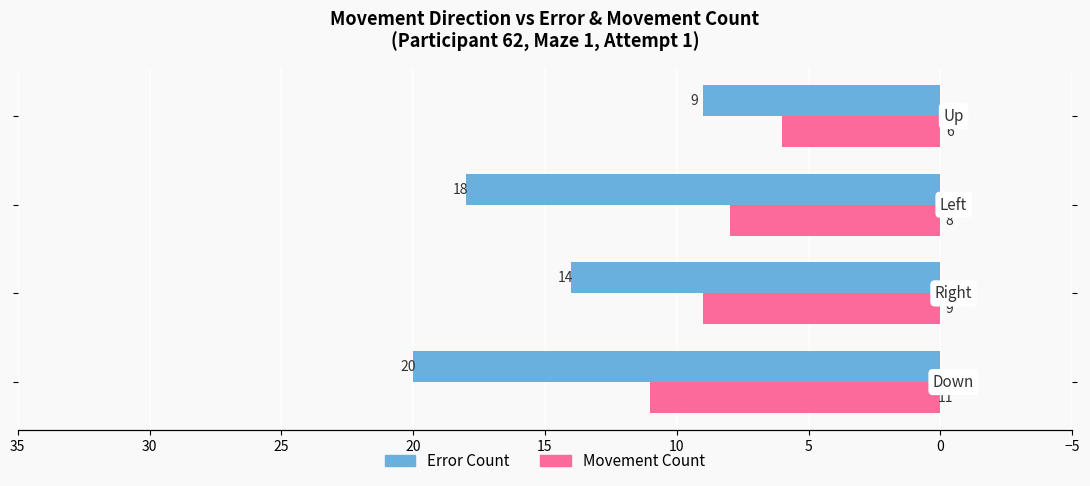

Count the Movement Count values in the range 8 to 11.

3